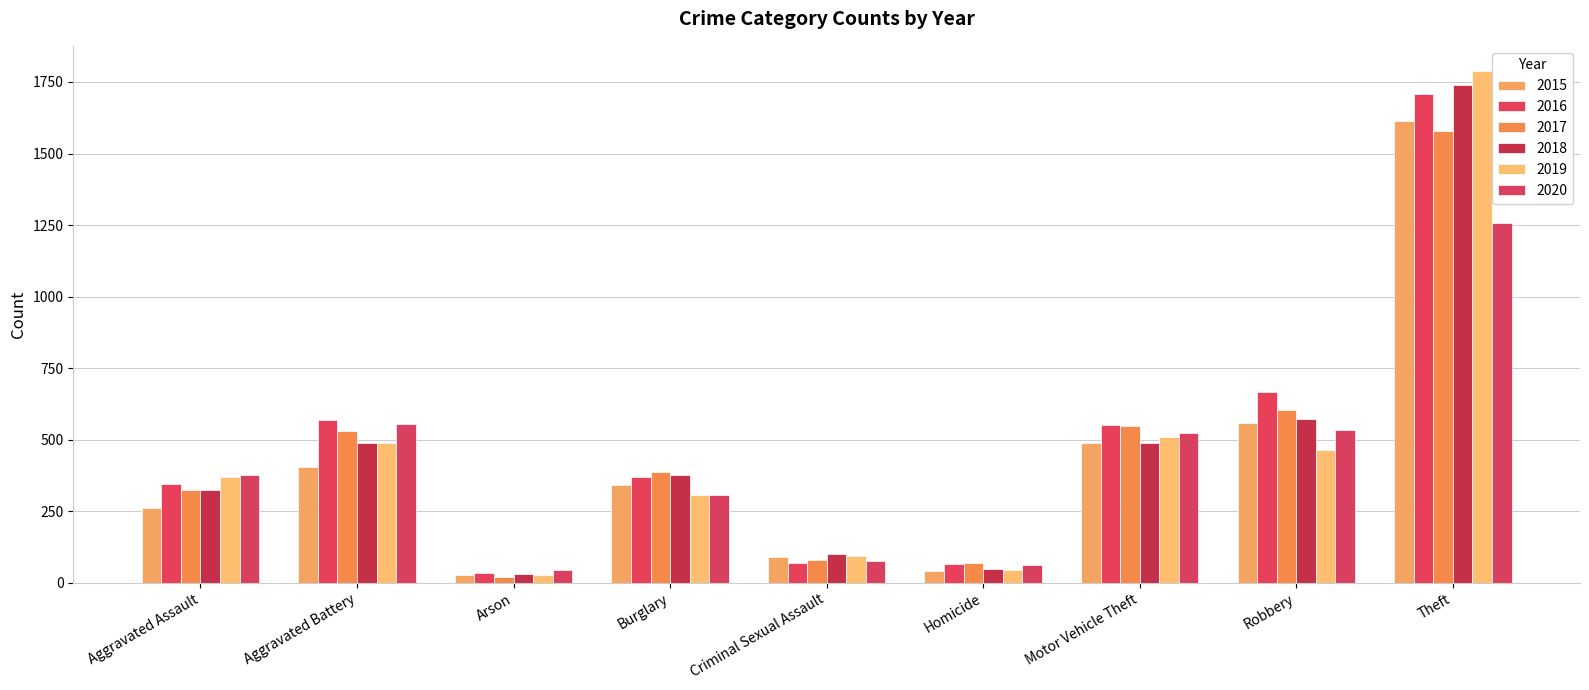

What is the maximum value for 2017?

1579